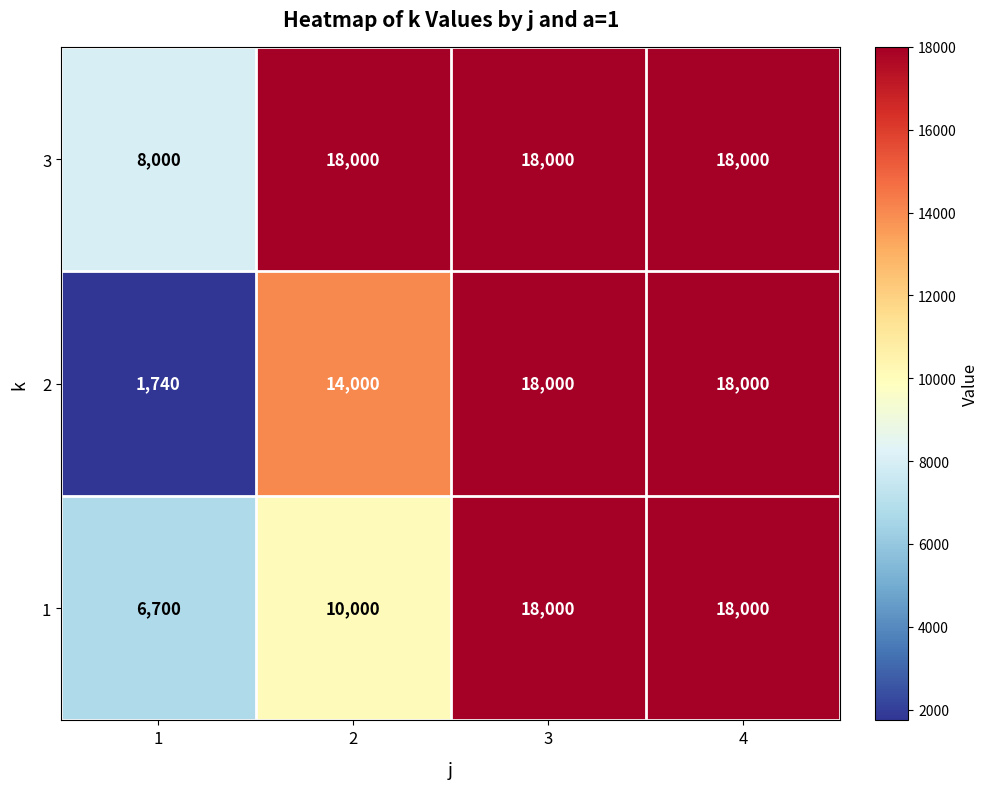

Reading right to left, extract all data points from this chart.

3: 4=18000	3=18000	2=18000	1=8000
2: 4=18000	3=18000	2=14000	1=1740
1: 4=18000	3=18000	2=10000	1=6700